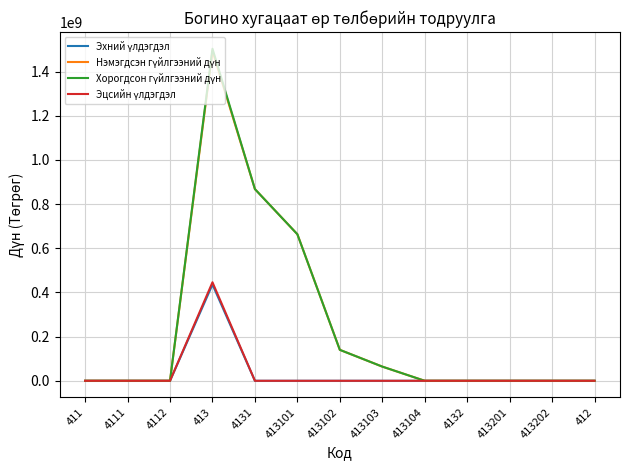

What is the total value across all series at 413?

3877767503.3